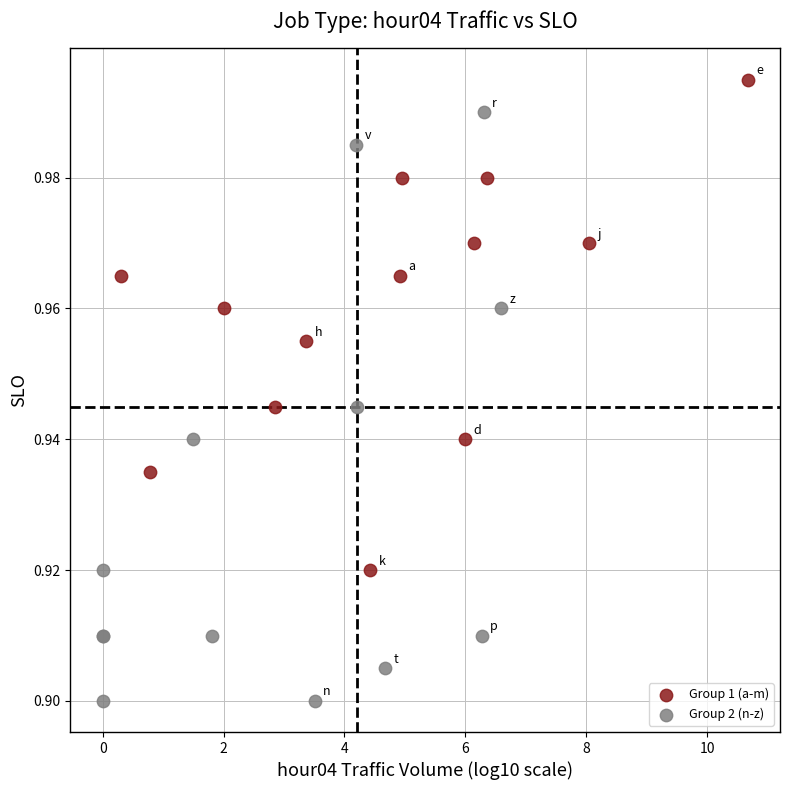

Which series reaches the minimum Y coordinate?

Group 2 (n-z)